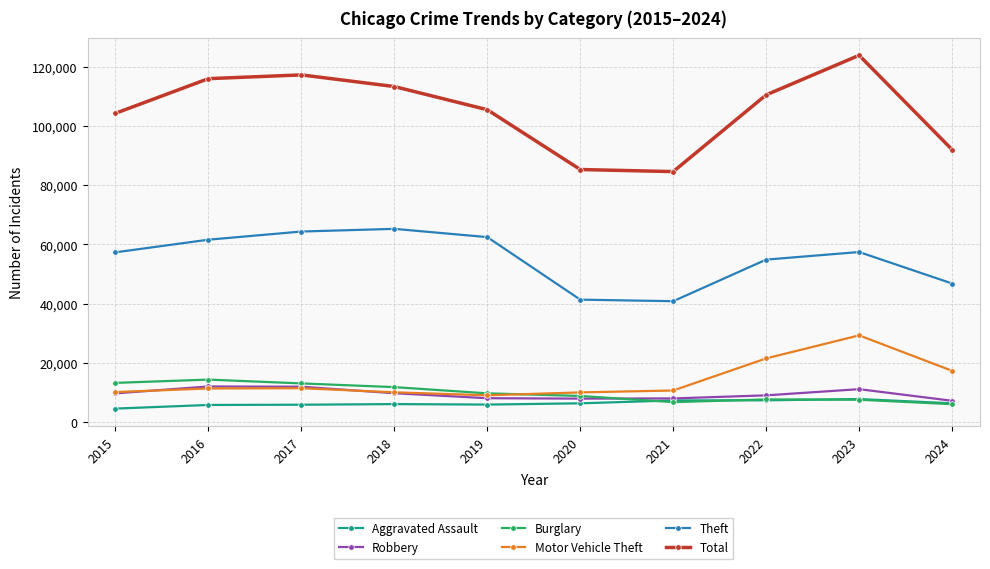

True or false: Robbery and Burglary intersect in this chart.

True